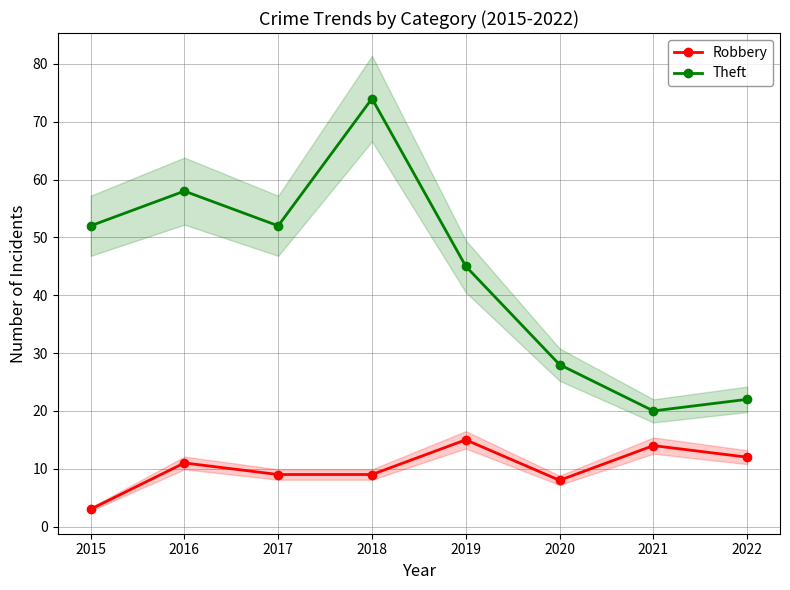

At which category is the sum across all series the highest?

2018